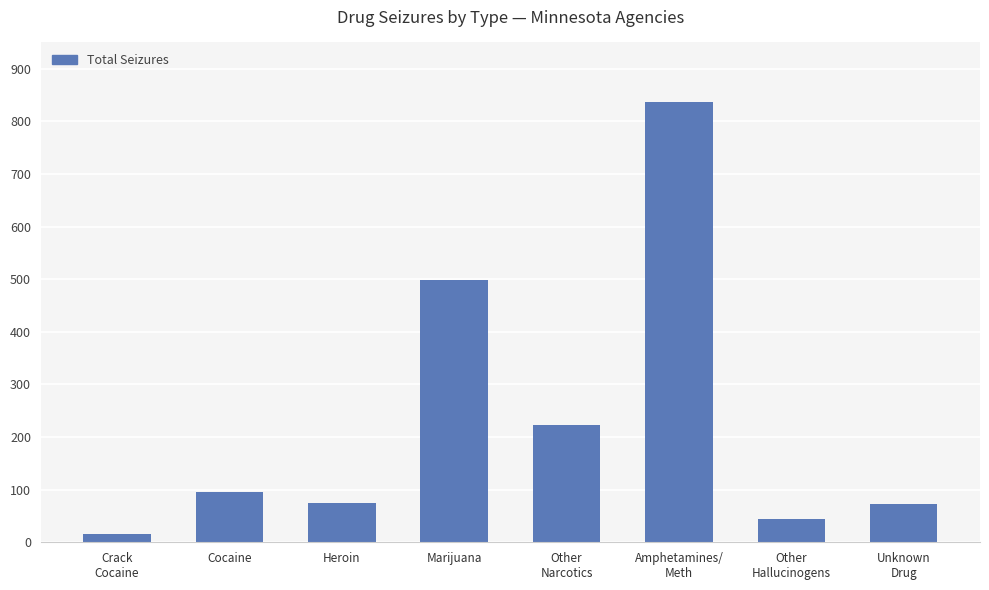

How many values are below 96?

4